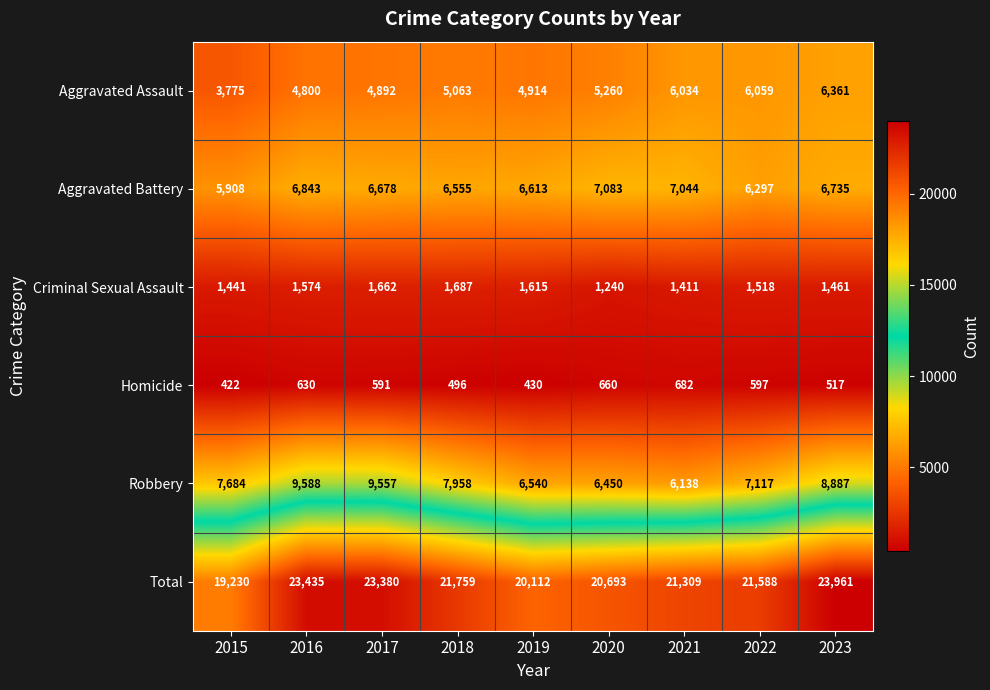

At how many categories does at least one series exceed 18338?

9